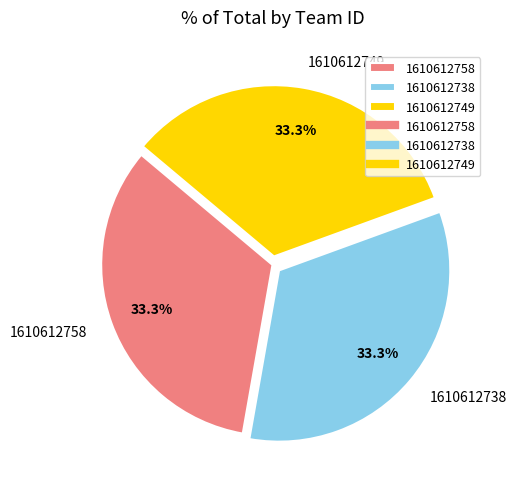

Count the number of slices in the pie.

3